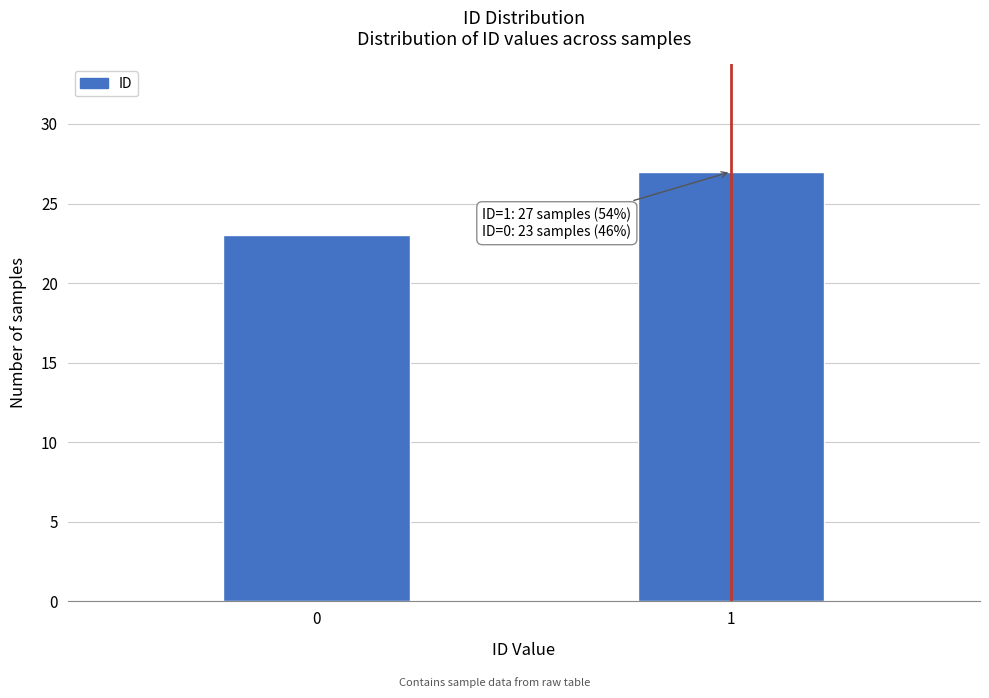

Reading right to left, list all the values displayed in this chart.

27	23